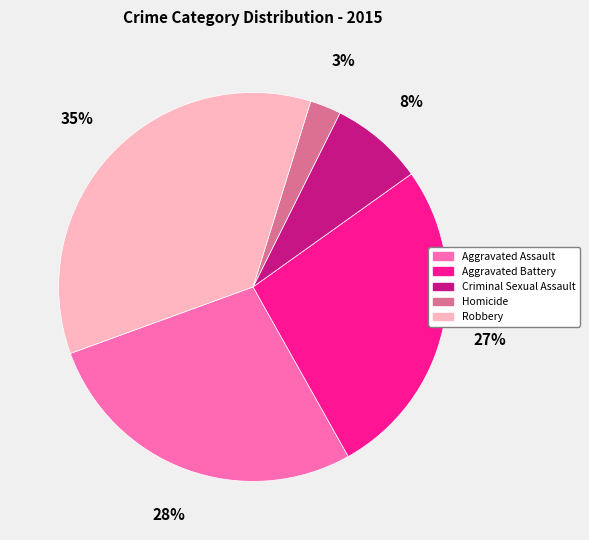

How many segments does this pie chart have?

5